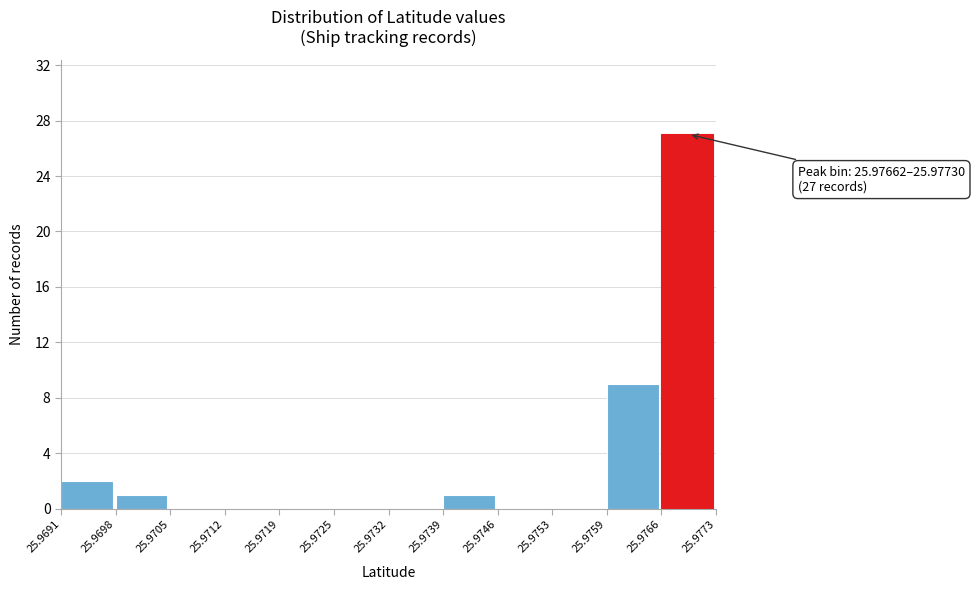

Which range on the x-axis has the tallest bar?

25.9766 to 25.9773